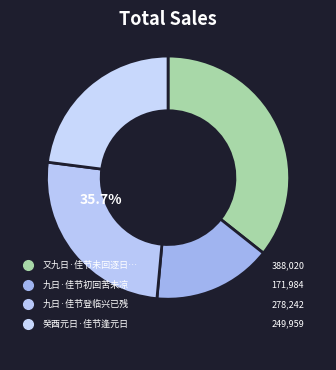

Count the number of slices in the pie.

4